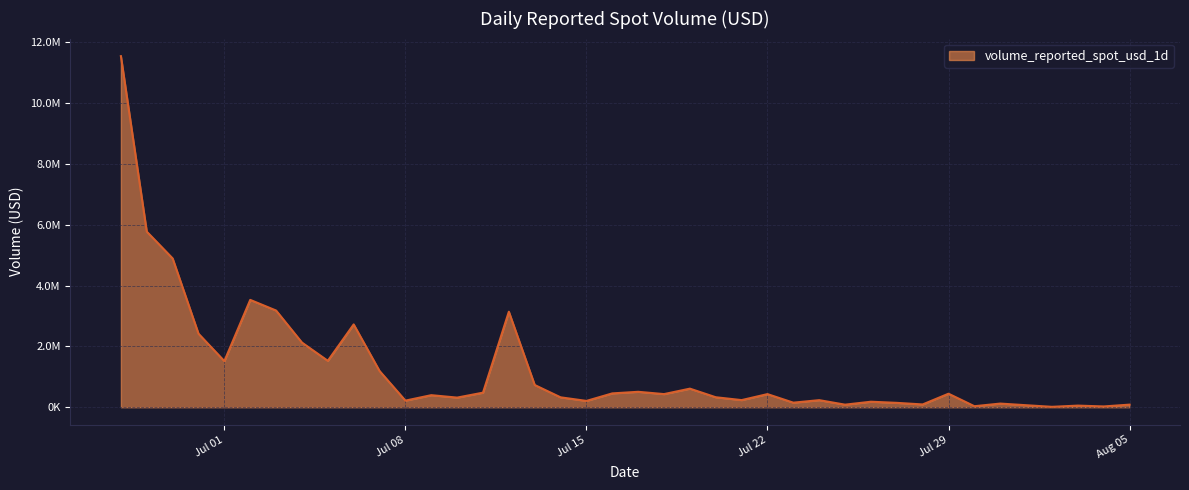

Does the chart display data point markers on the line(s)?

No